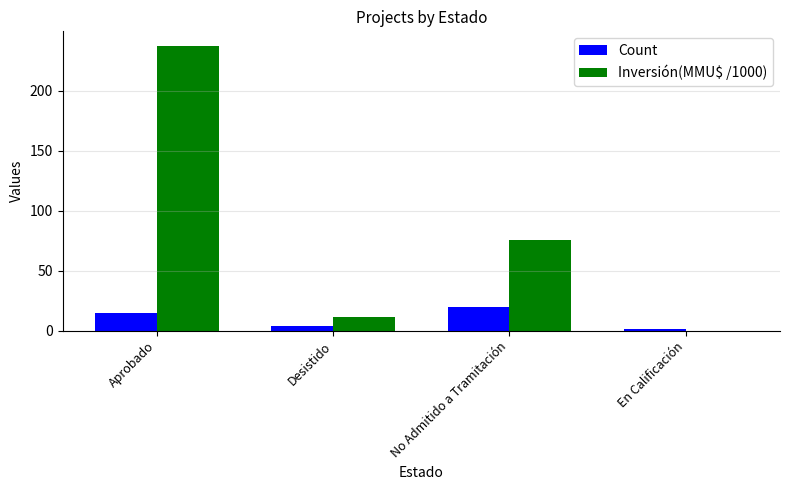

Is it true that Count equals 12.5 at No Admitido a Tramitación?

False